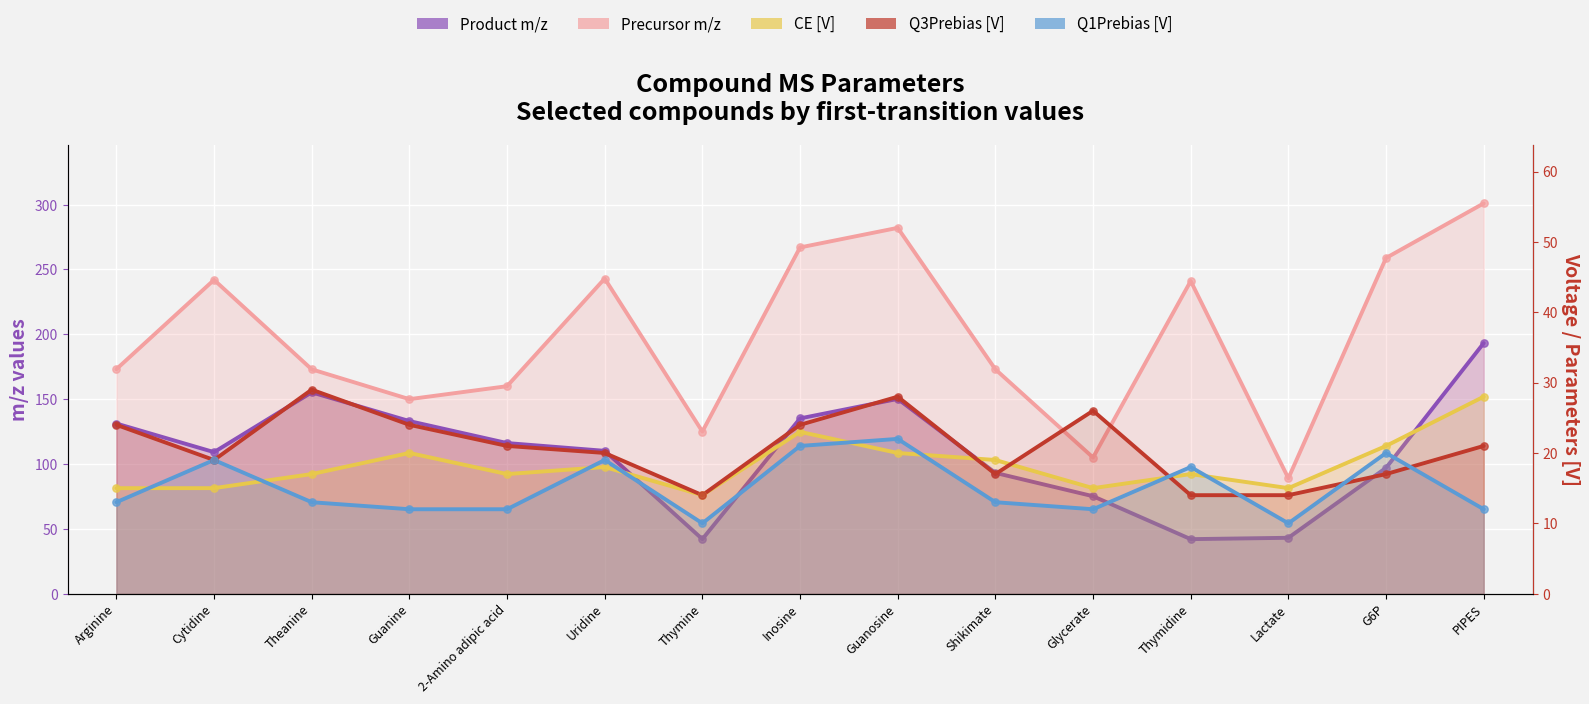

Which series reaches the maximum Y coordinate?

Precursor m/z